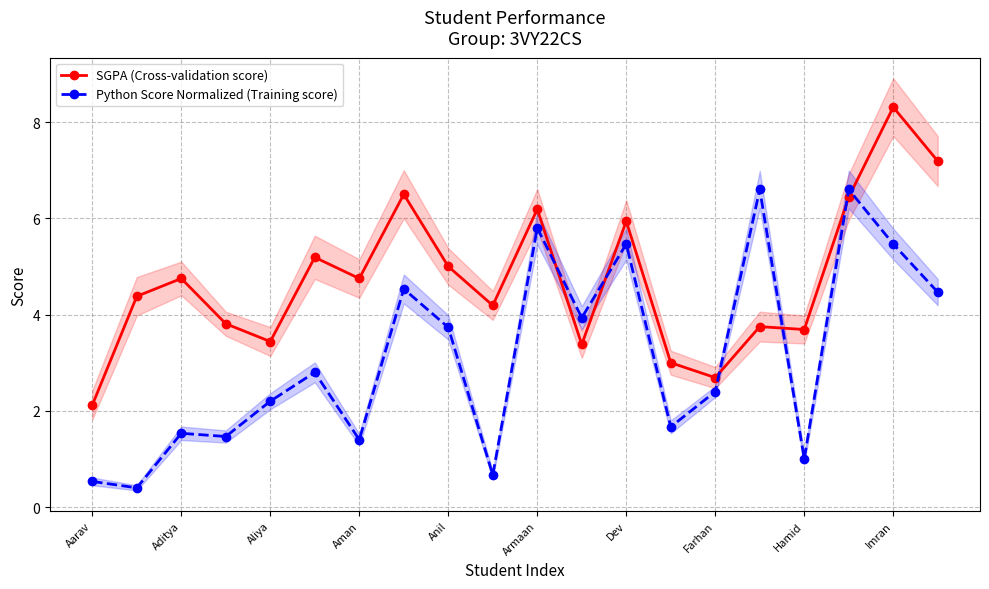

True or false: SGPA (Cross-validation score) has a value of 10.7 at Armaan.

False